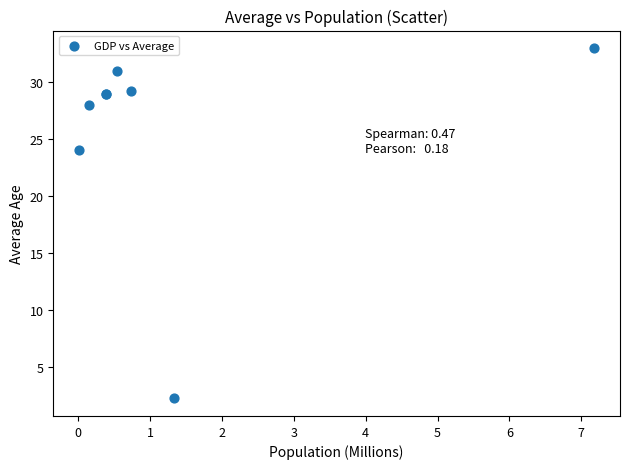

What Y value in the scatter plot is closest to 17?

24.0